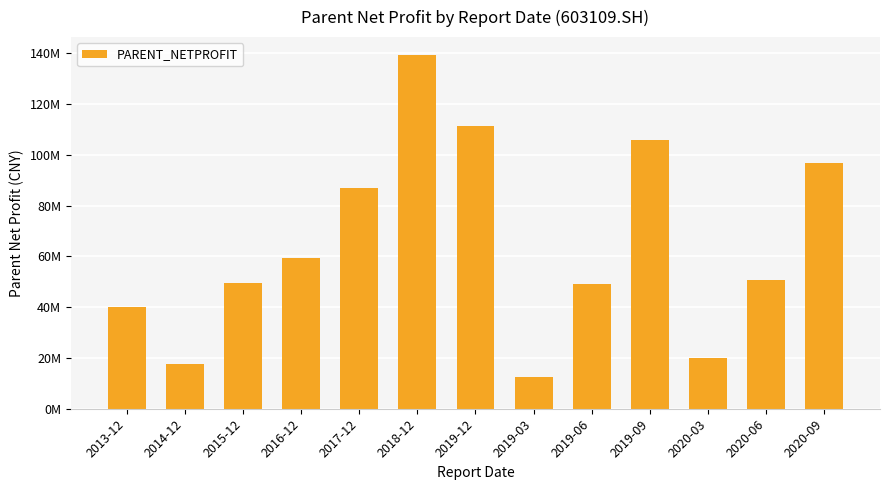

Are the bars horizontal?

No